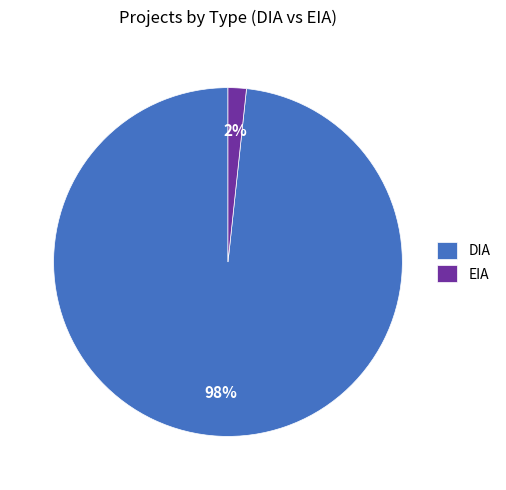

How many segments does this pie chart have?

2